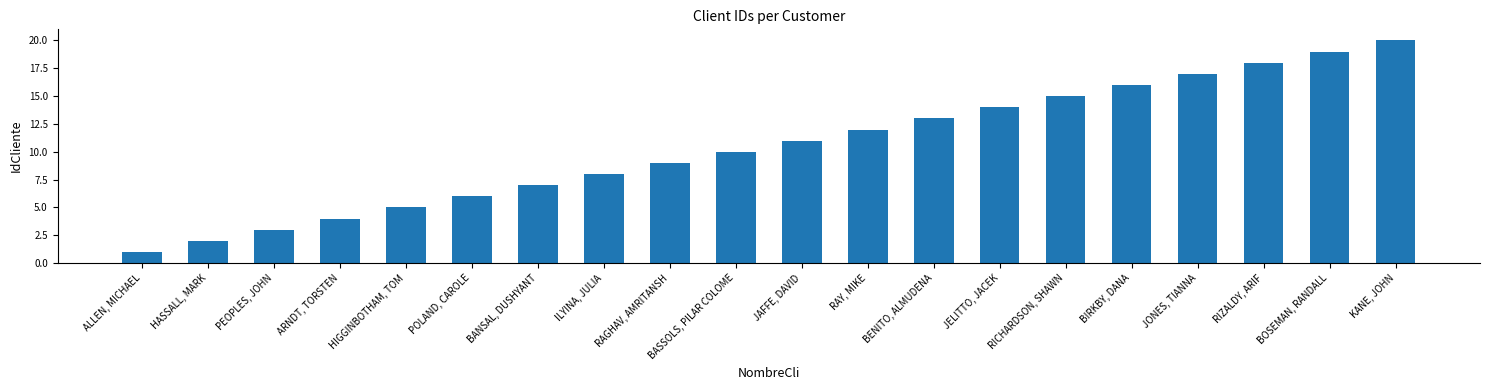

What is the change in value from ILYINA, JULIA to BOSEMAN, RANDALL?

+11